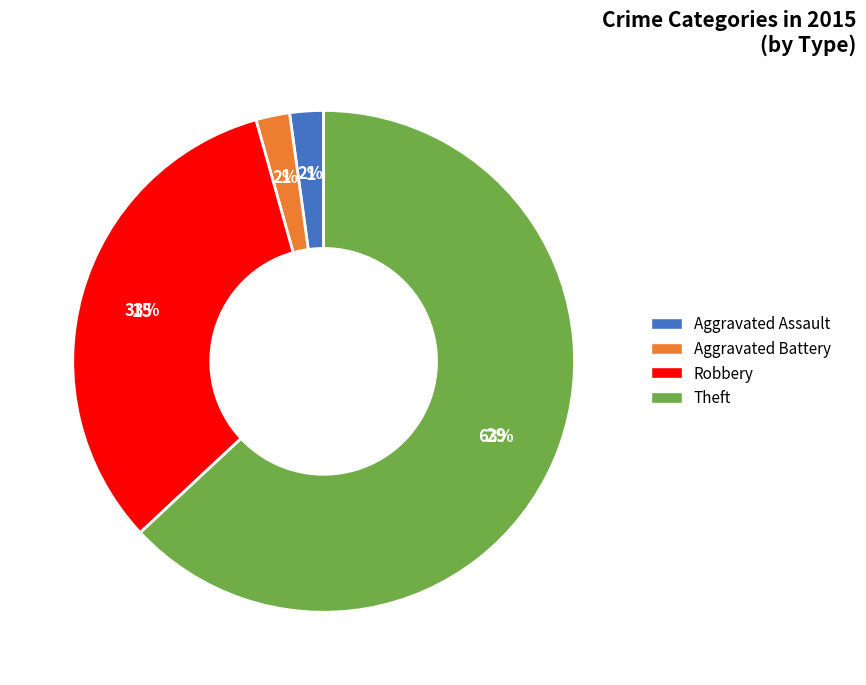

Is there a majority slice in this chart?

Yes